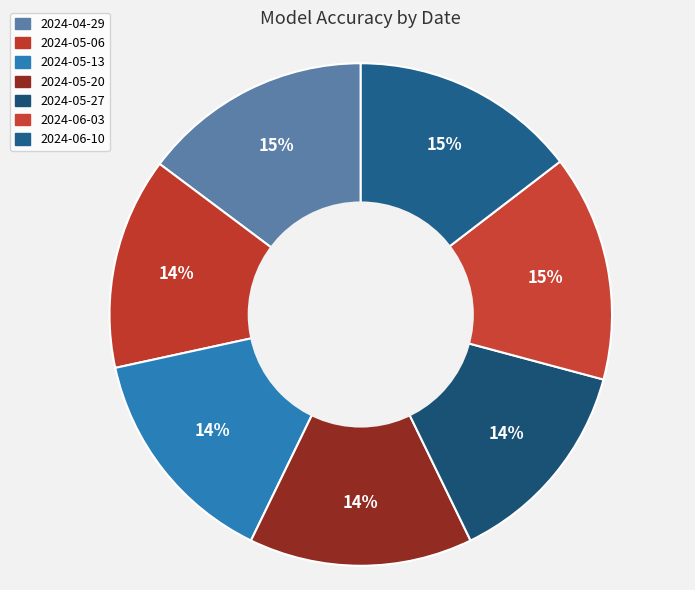

Which slice is the smallest?

2024-05-06